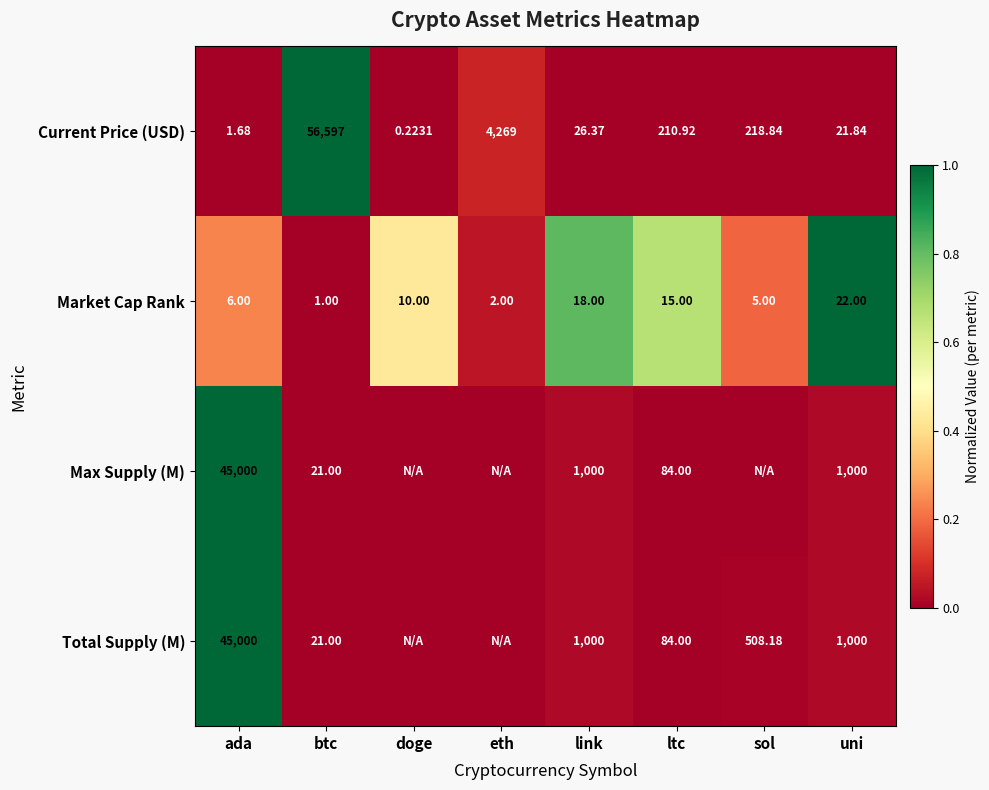

At which label is Current Price (USD) closest to 28298?

eth